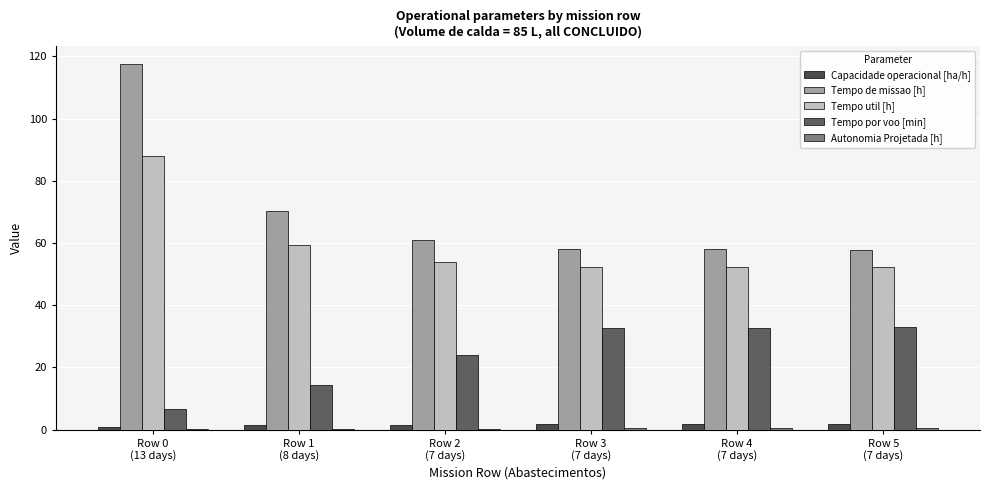

How many distinct data groups are displayed?

5